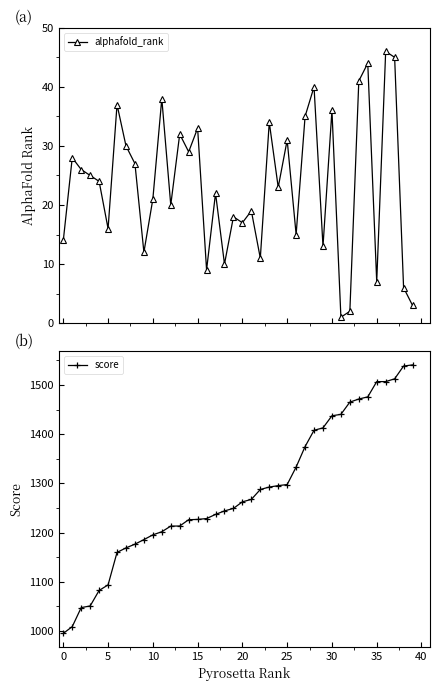

True or false: score and alphafold_rank intersect in this chart.

False